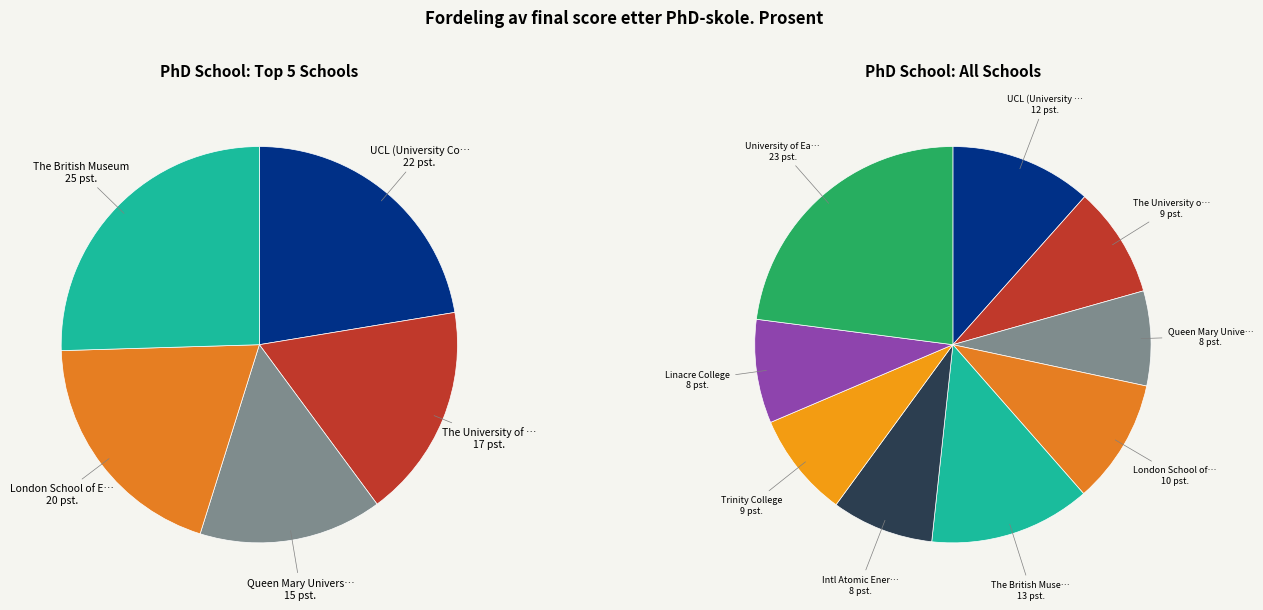

Is there a majority slice in this chart?

No